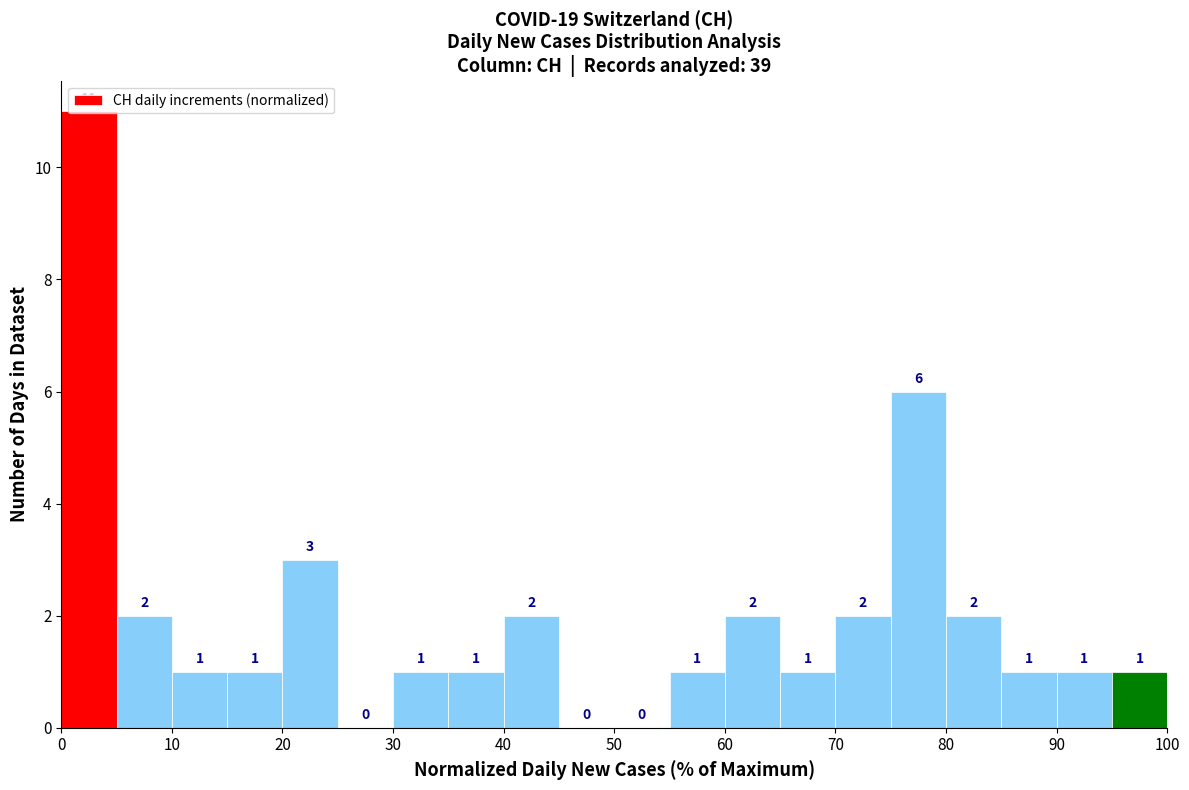

How tall is the bar that spans 55 to 60 on the x-axis?

1